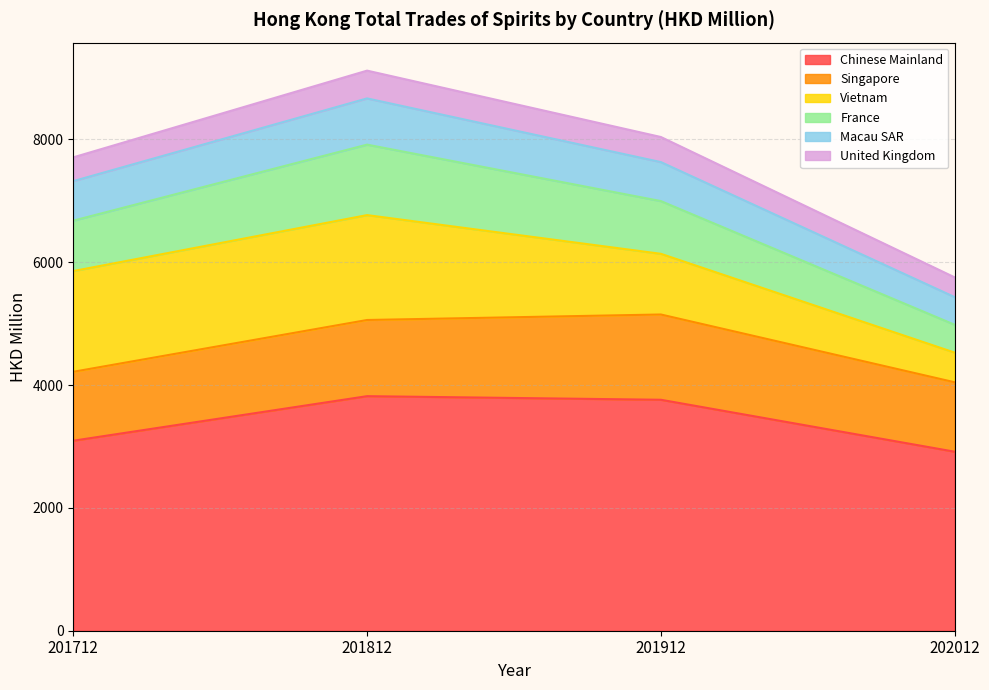

What is the spread (max minus min) of values at 201912?

4278.3